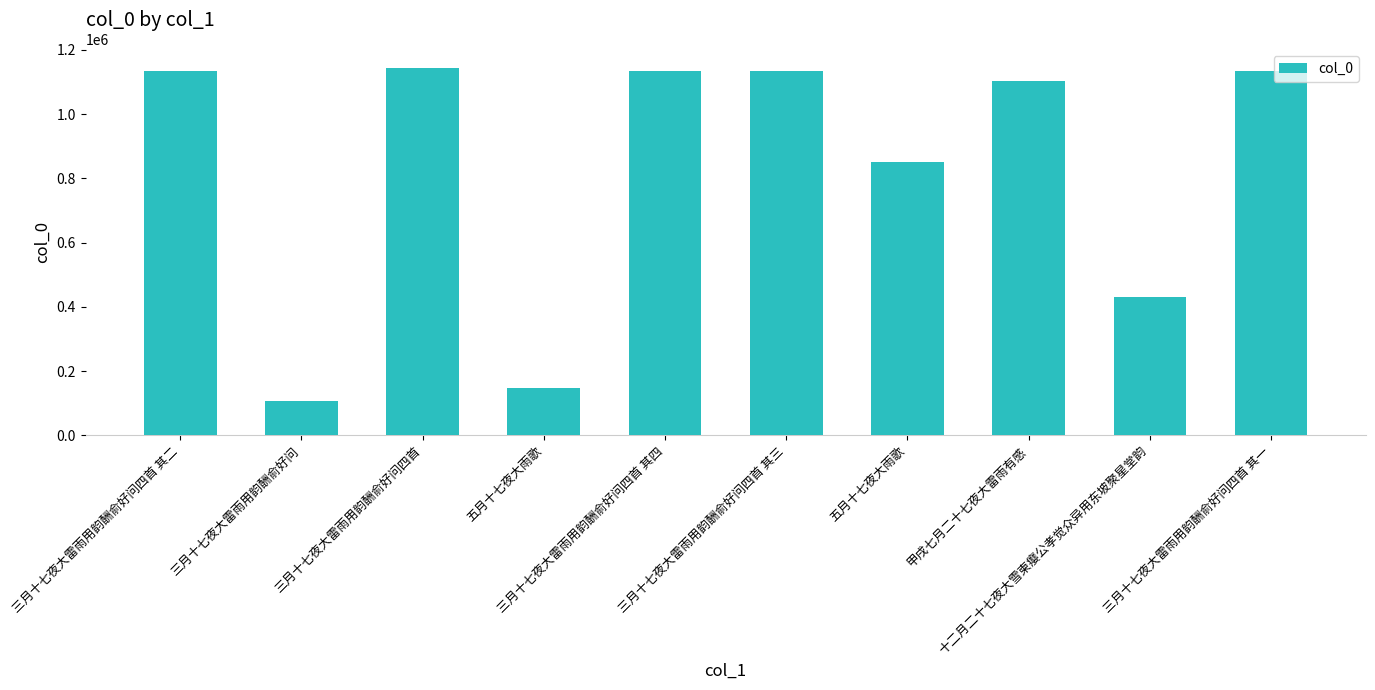

How many values are below 1134459?

5